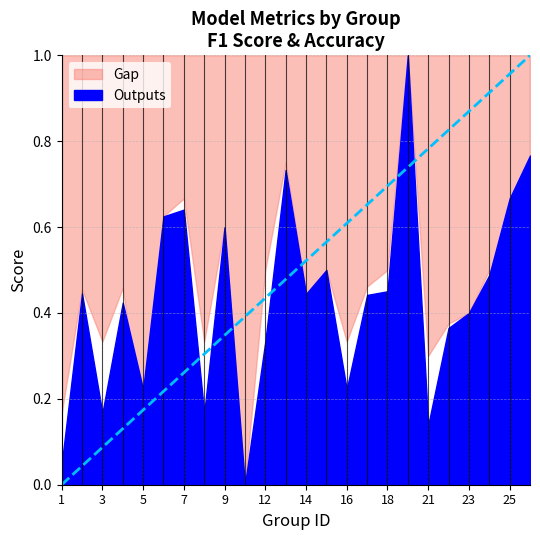

How many lines are shown in the chart?

2